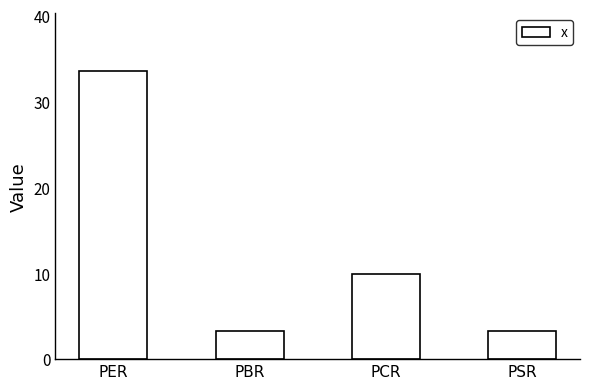

Where does the data first go above 9?

PER